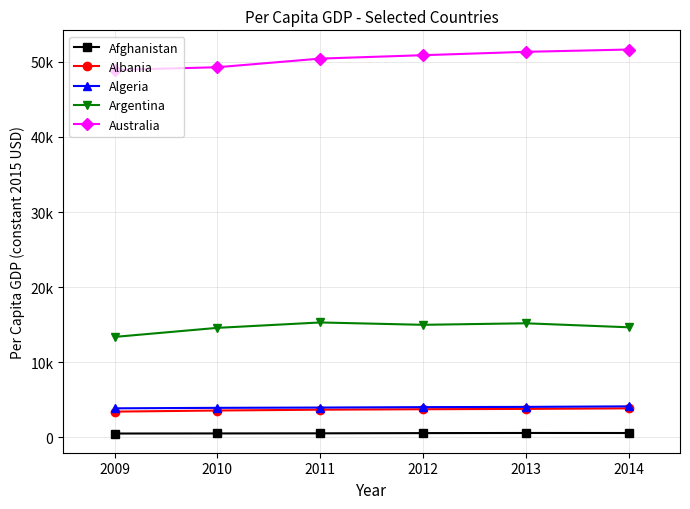

Is this an area chart (filled region under the line)?

No